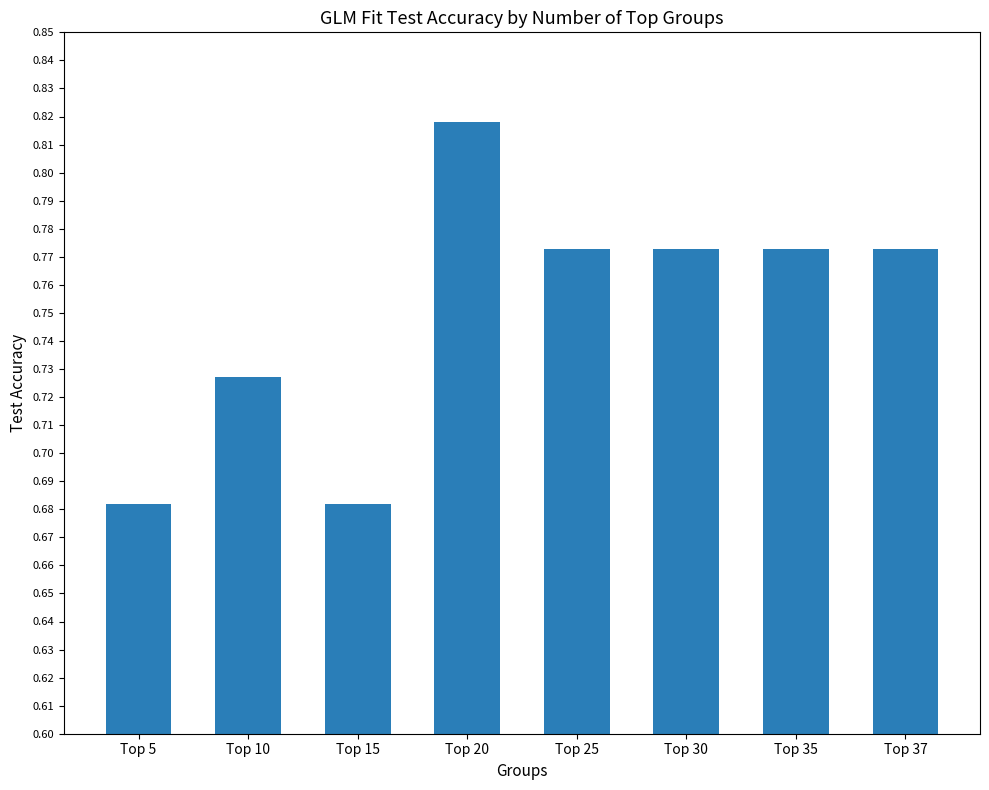

Count the values in the range 0 to 1.

8